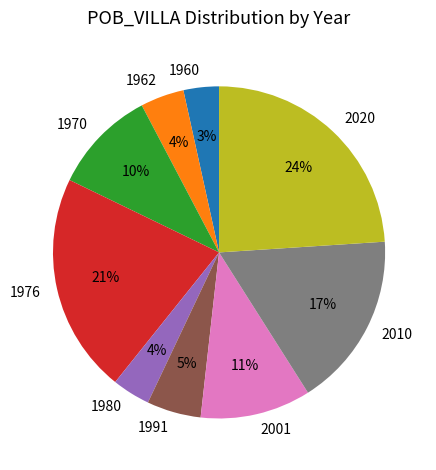

Which slice is the largest?

2020